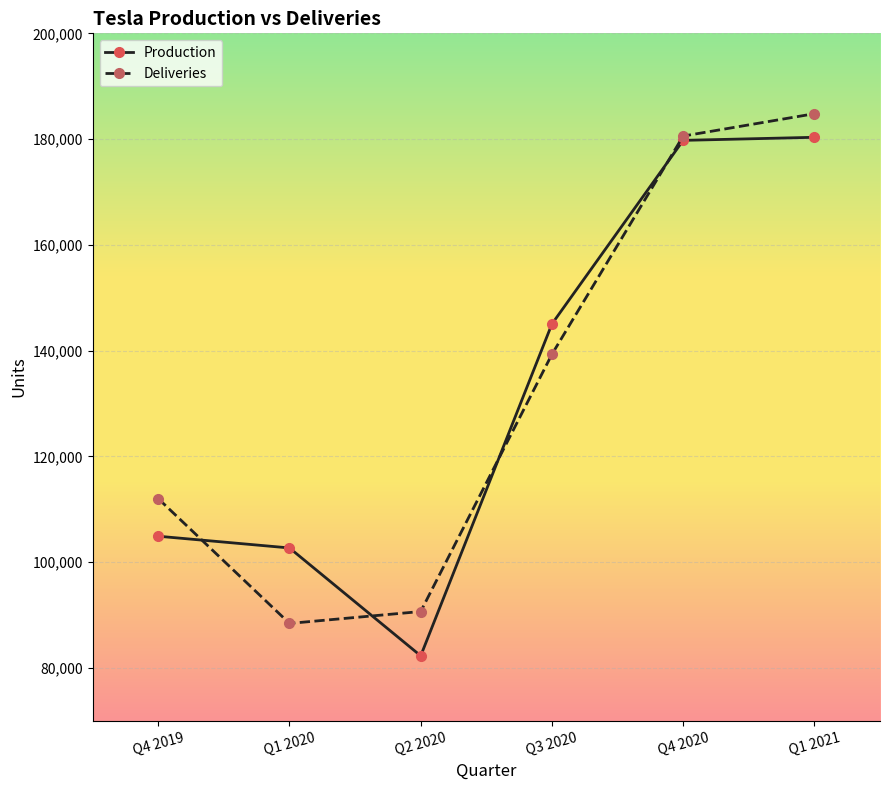

Which label corresponds to the largest value in the chart?

Q1 2021